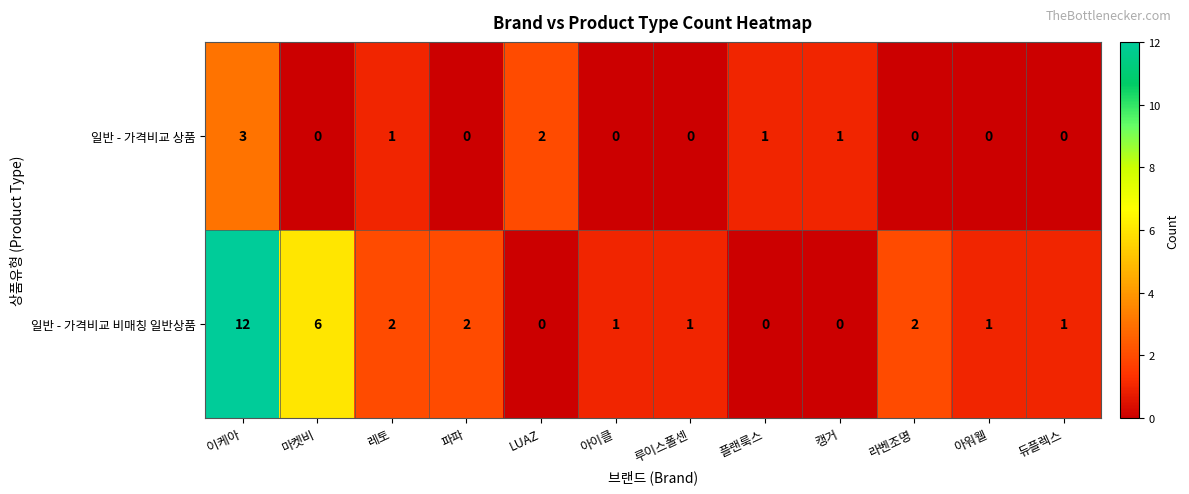

True or false: 일반 - 가격비교 비매칭 일반상품 has a value of 0 at LUAZ.

True